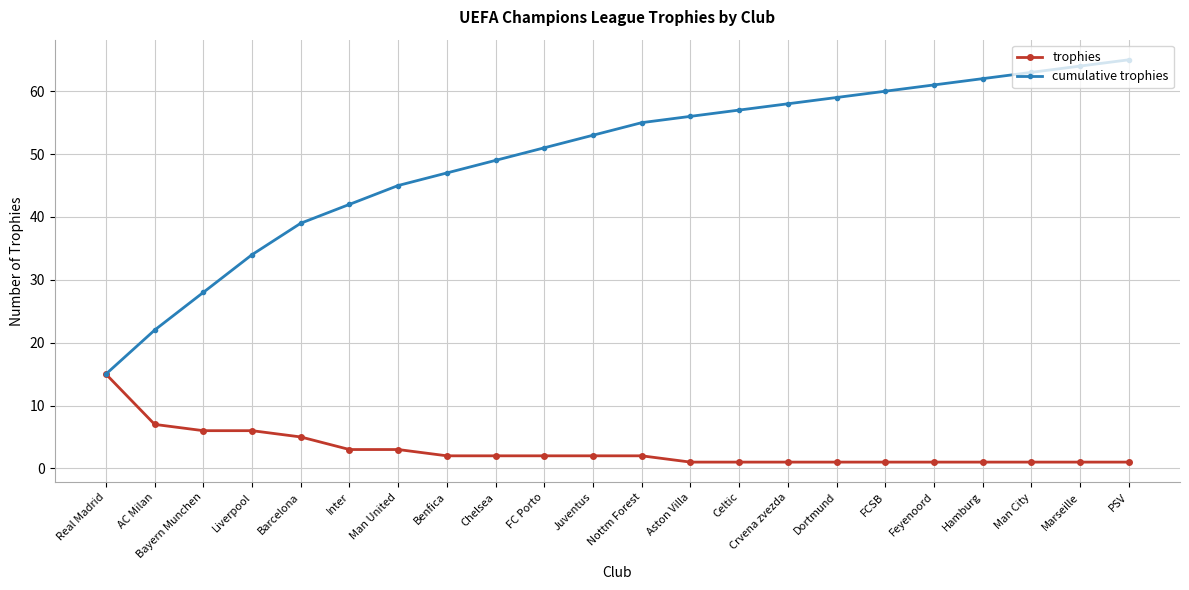

Rank the series at Celtic from lowest to highest value.

trophies, cumulative trophies